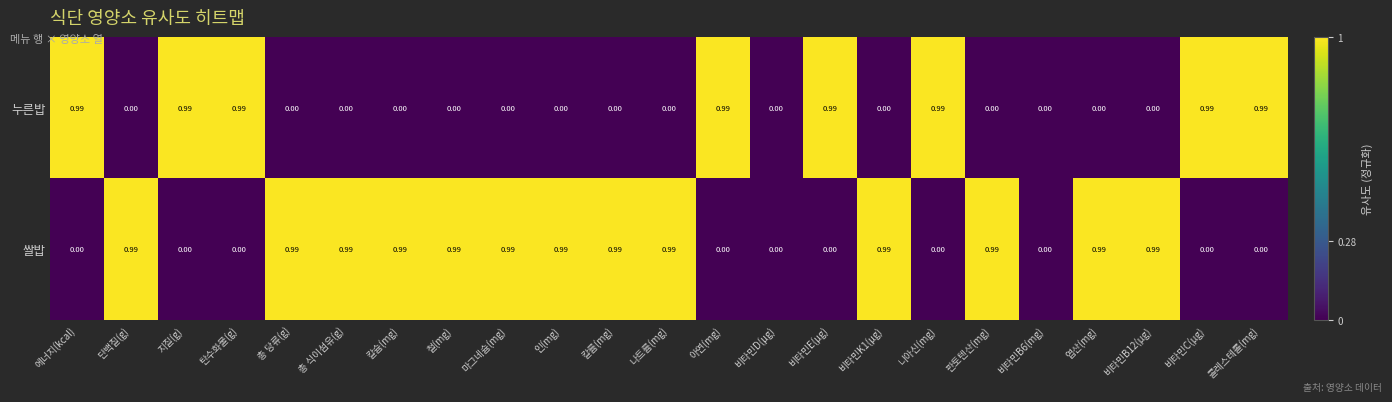

Rank the series by their average value, from lowest to highest.

누른밥, 쌀밥